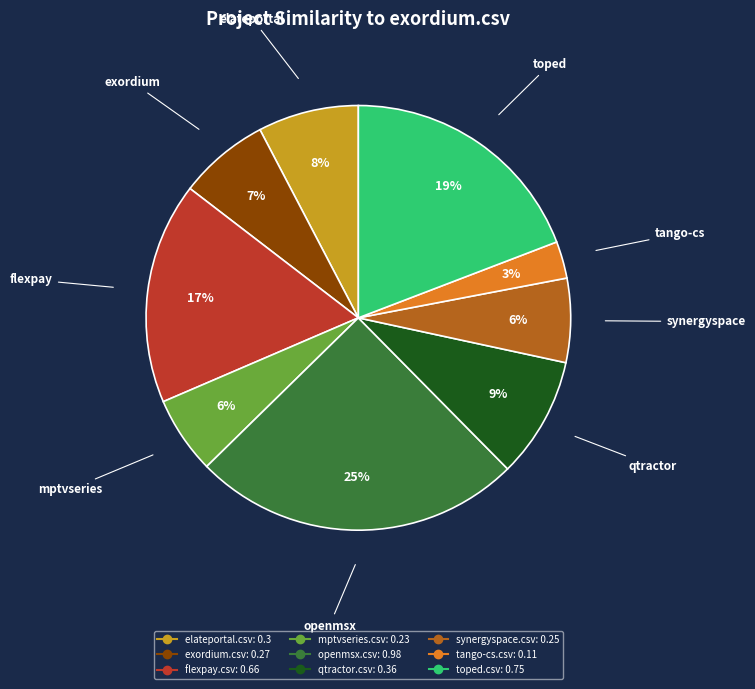

Combined, do flexpay.csv and elateportal.csv account for over 50%?

No